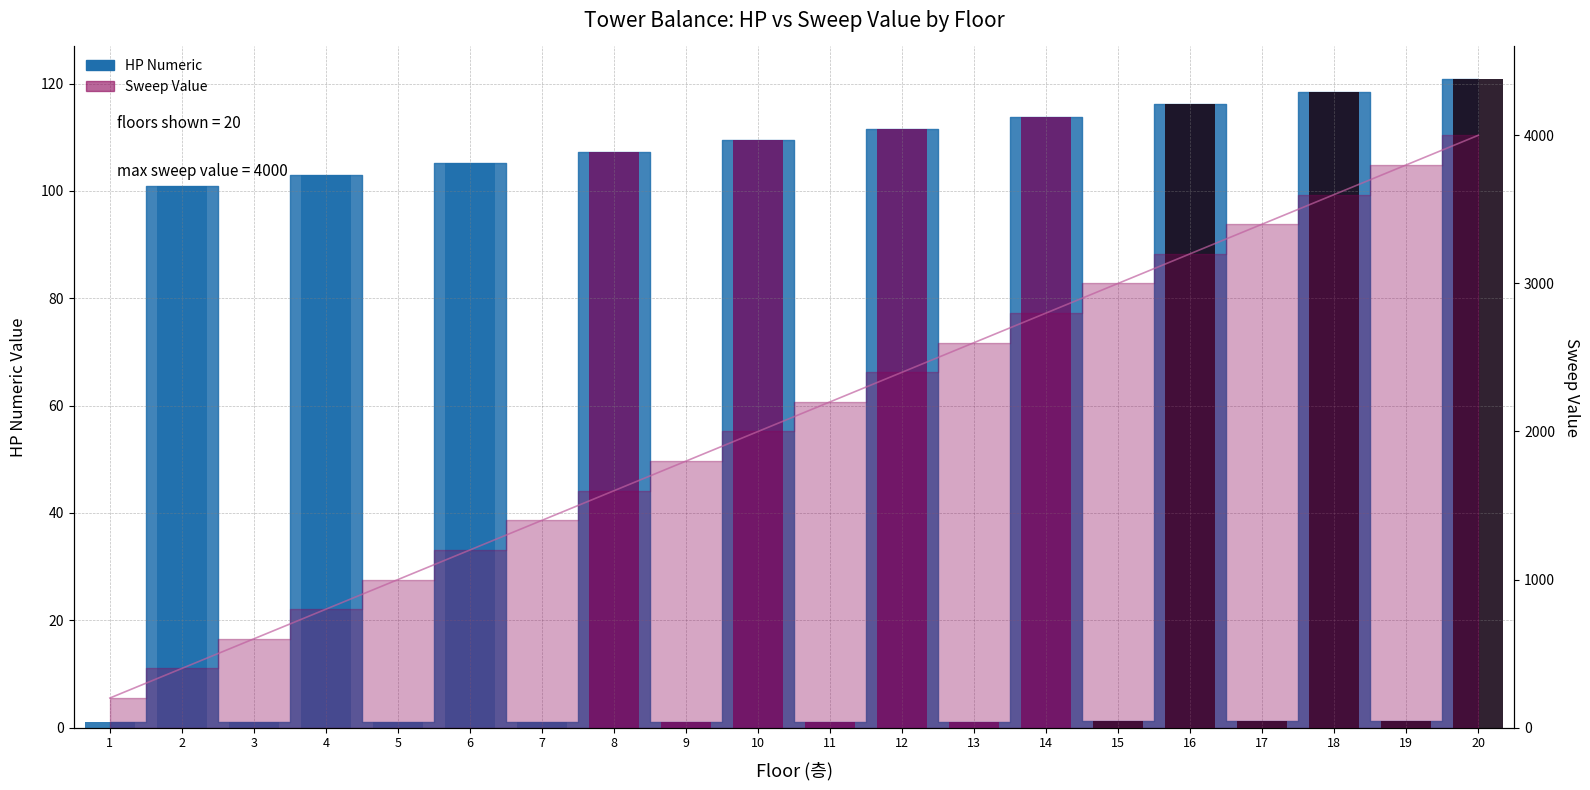

Rank the series by their maximum value, from highest to lowest.

Sweep Value (line), HP Numeric (bar)